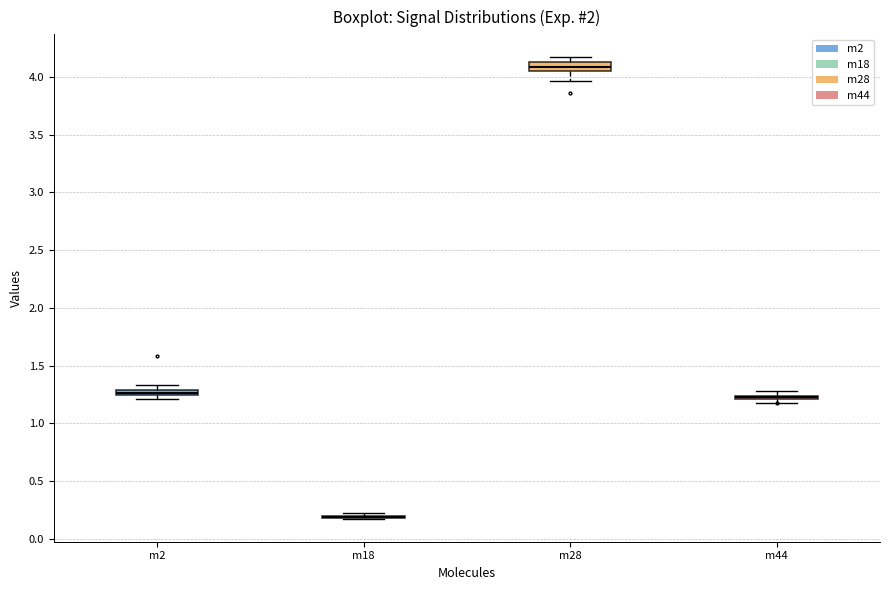

Where is the lower edge of the box for m2 on the y-axis? The values are not printed on the chart, so give them approximately, as read against the axis.

1.25